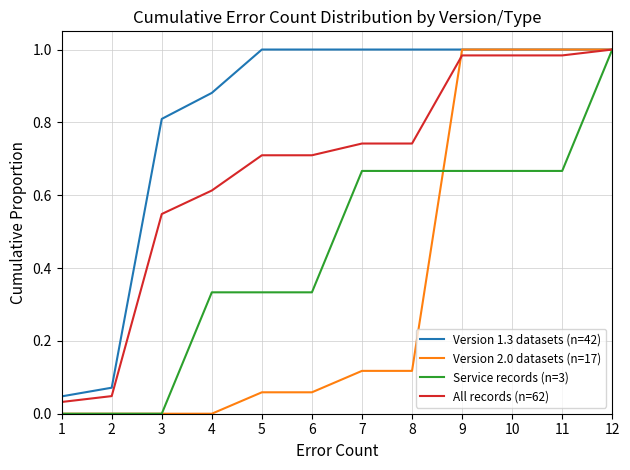

Does the chart have visible grid lines?

Yes